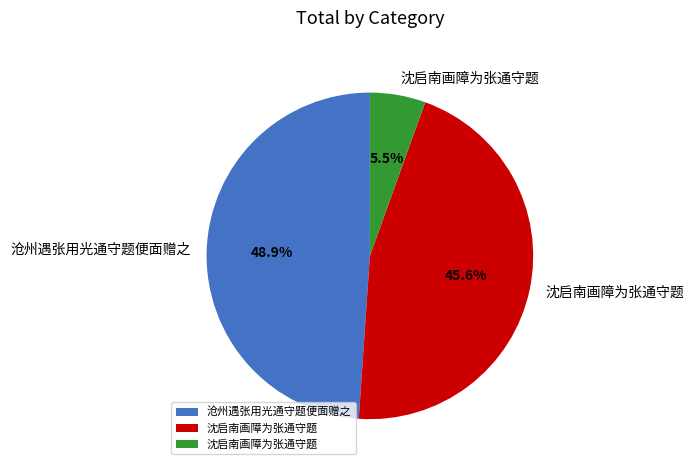

Is there a majority slice in this chart?

No